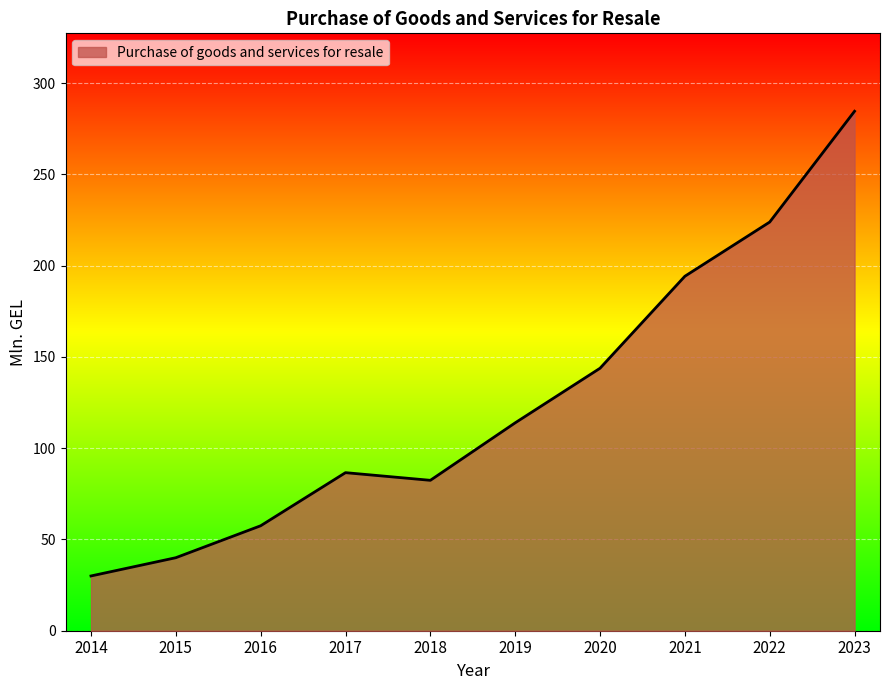

Reading right to left, transcribe all the data shown in this chart.

284.6	223.9	194.2	143.8	113.9	82.4	86.6	57.5	40.0	30.0